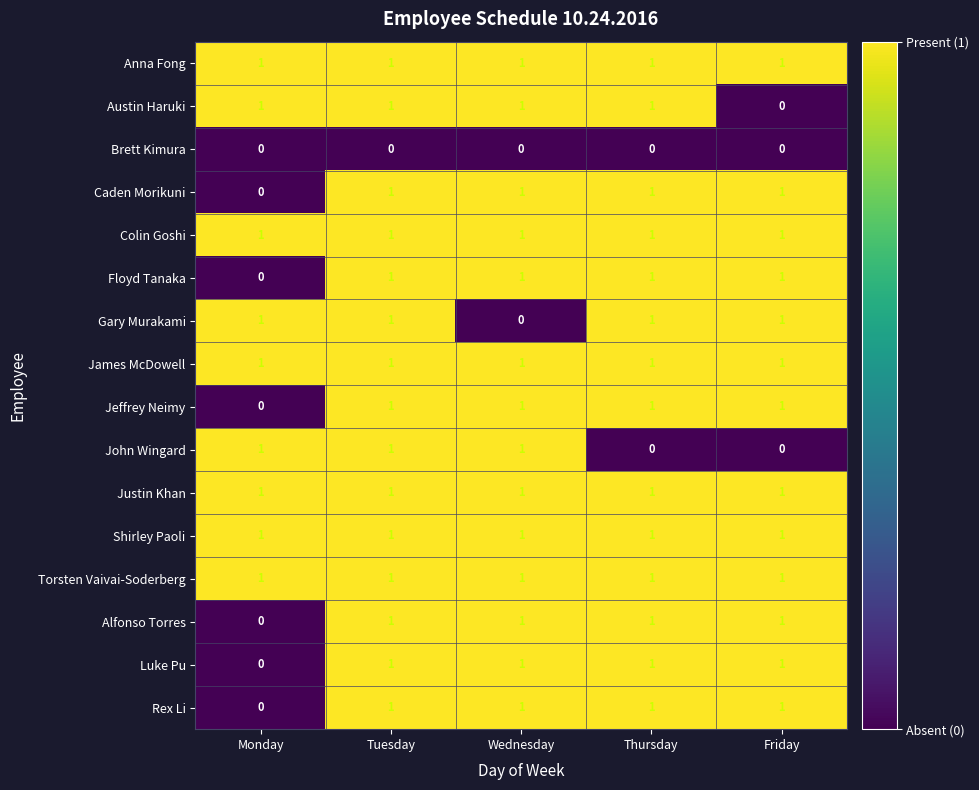

Where is Luke Pu nearest to the value 0?

Monday